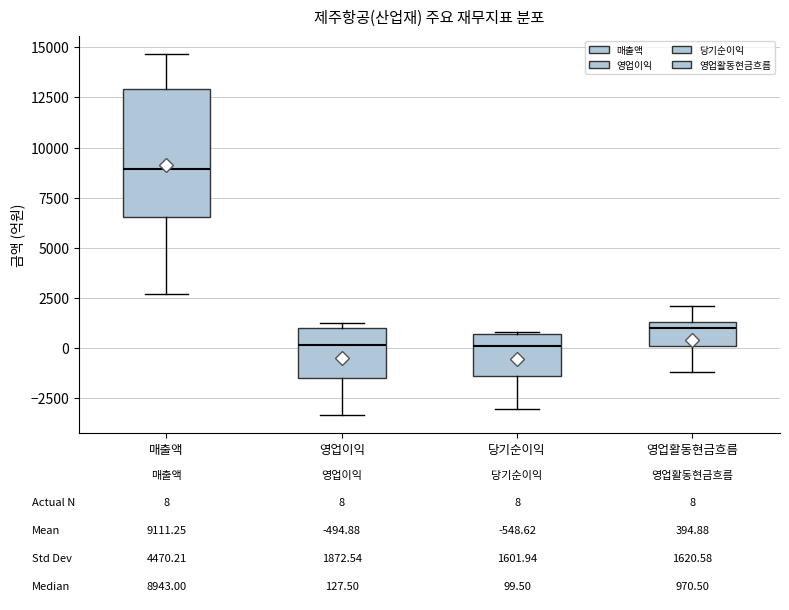

Comparing the boxes themselves (not the whiskers), which one is the tallest?

매출액